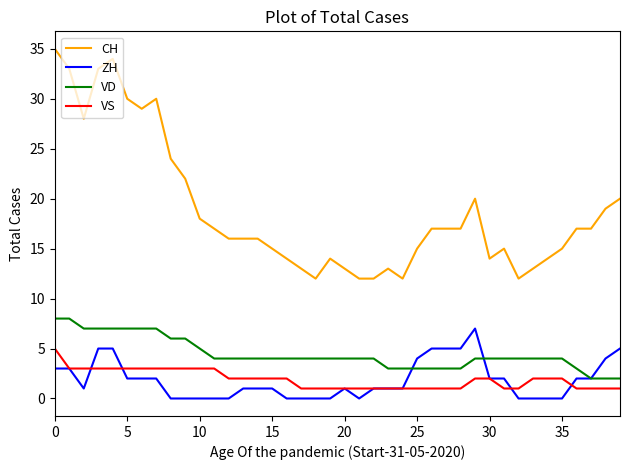

Which series has the largest total across all categories?

CH